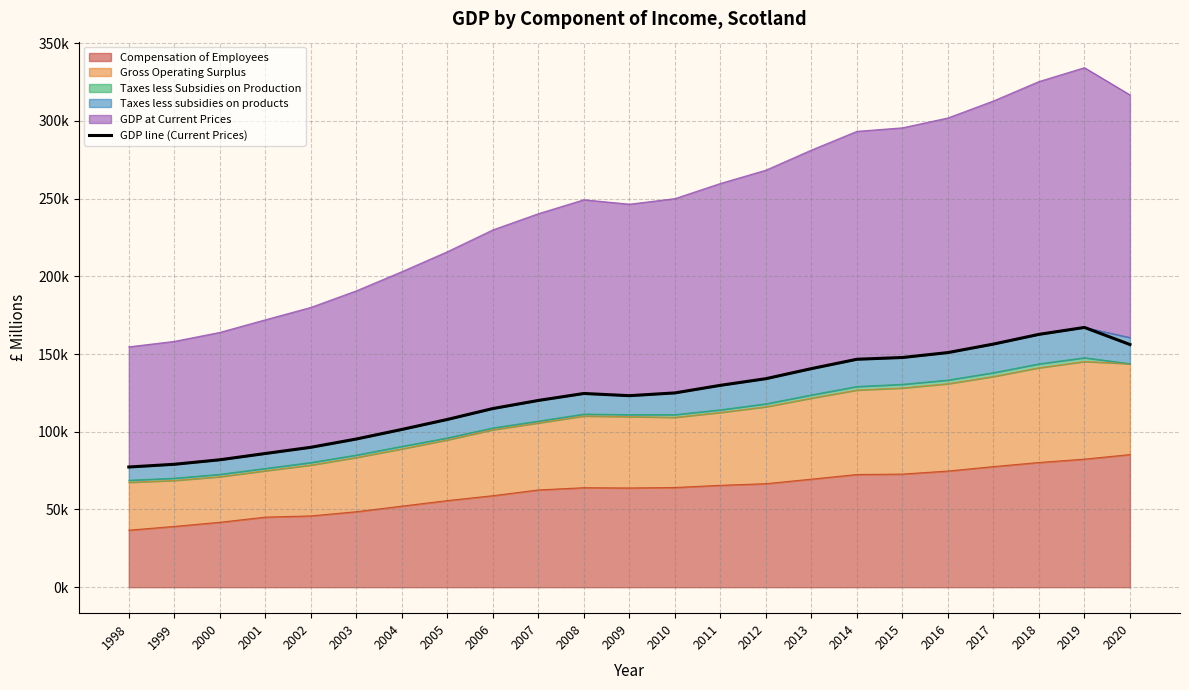

Reading left to right, extract all data points from this chart.

1998=77314.2	1999=79069.4	2000=81958.7	2001=86007.8	2002=89993.8	2003=95325.8	2004=101477.2	2005=107906.4	2006=114924.0	2007=120140.3	2008=124615.6	2009=123201.9	2010=124978.3	2011=129862.9	2012=134134.1	2013=140604.2	2014=146626.9	2015=147760.7	2016=150930.5	2017=156396.1	2018=162641.7	2019=167105.6	2020=156104.6